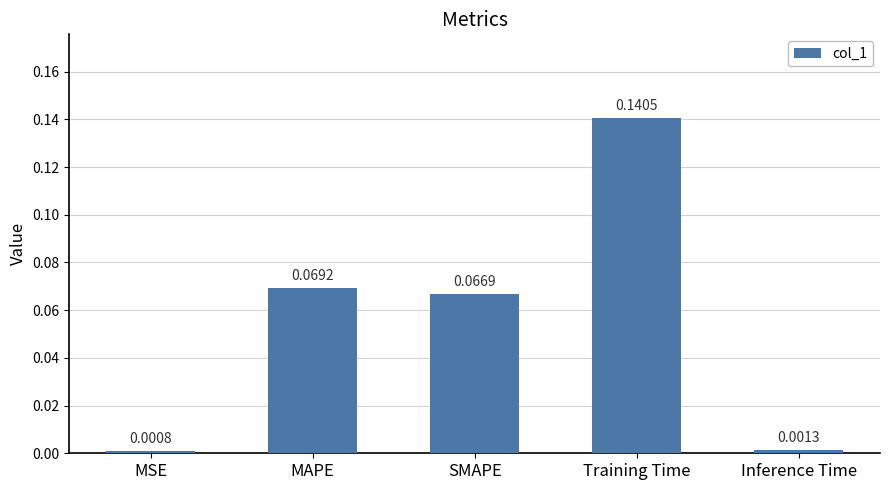

What position from the right is Inference Time?

1